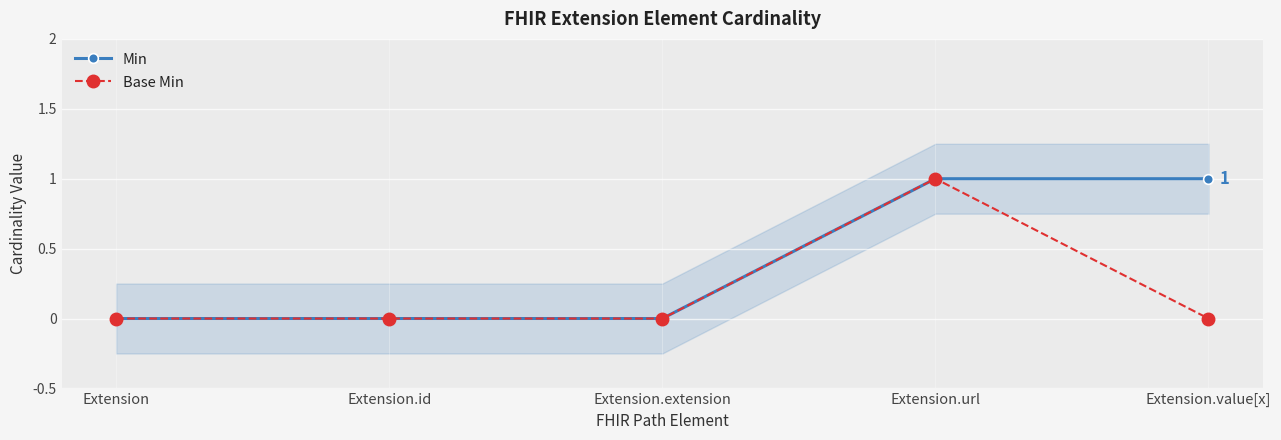

Which has a higher value, Extension.extension or Extension.url?

Extension.url